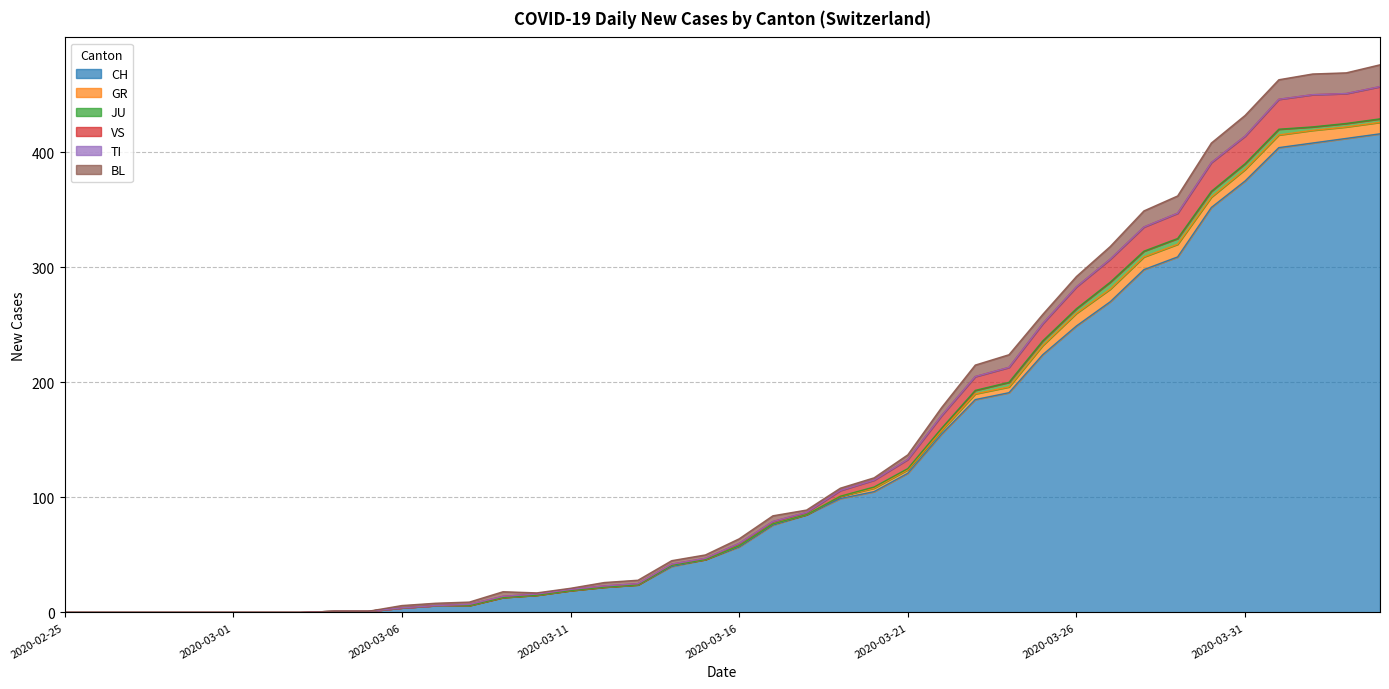

At which category is the sum across all series the highest?

2020-04-04